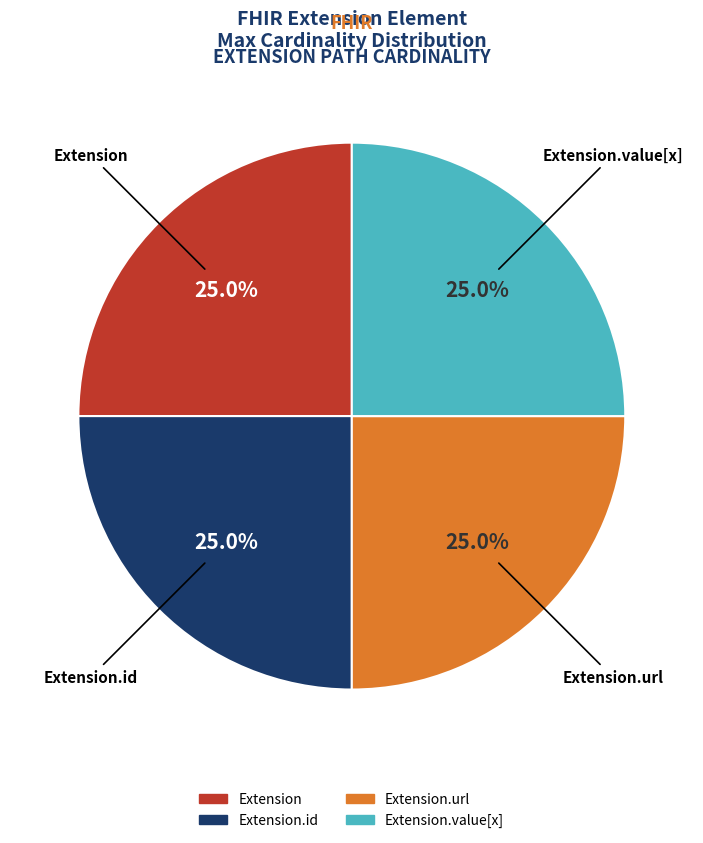

Is there any slice that represents more than half of the pie?

No